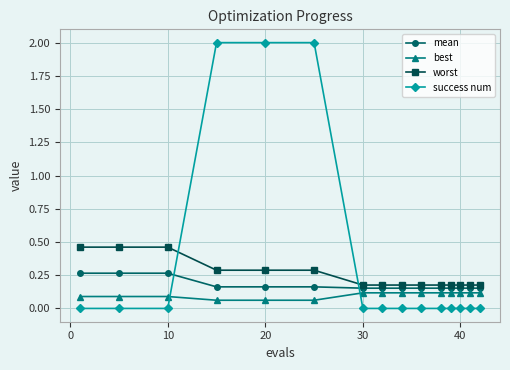

How many categories are shown in the chart?

15